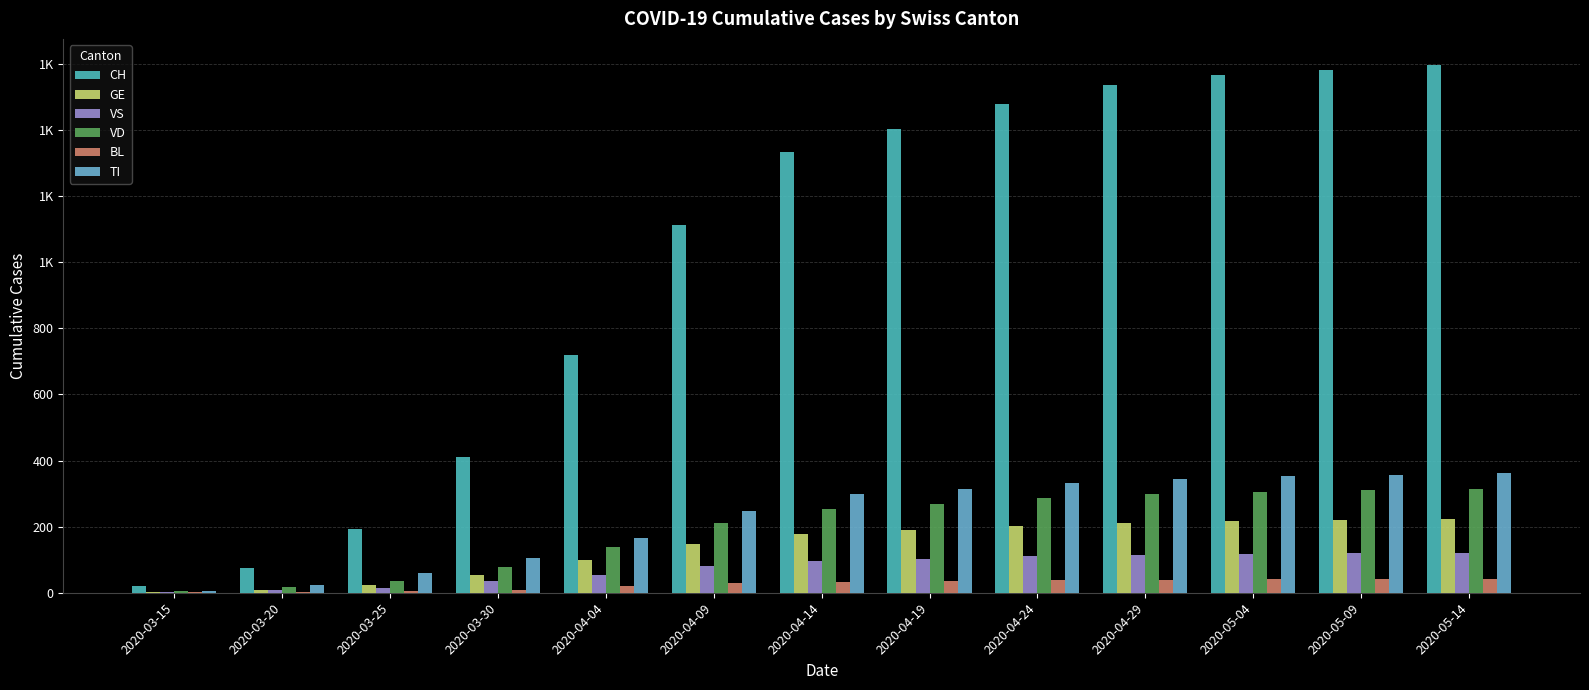

What are all the series names shown in the legend?

CH, GE, VS, VD, BL, TI